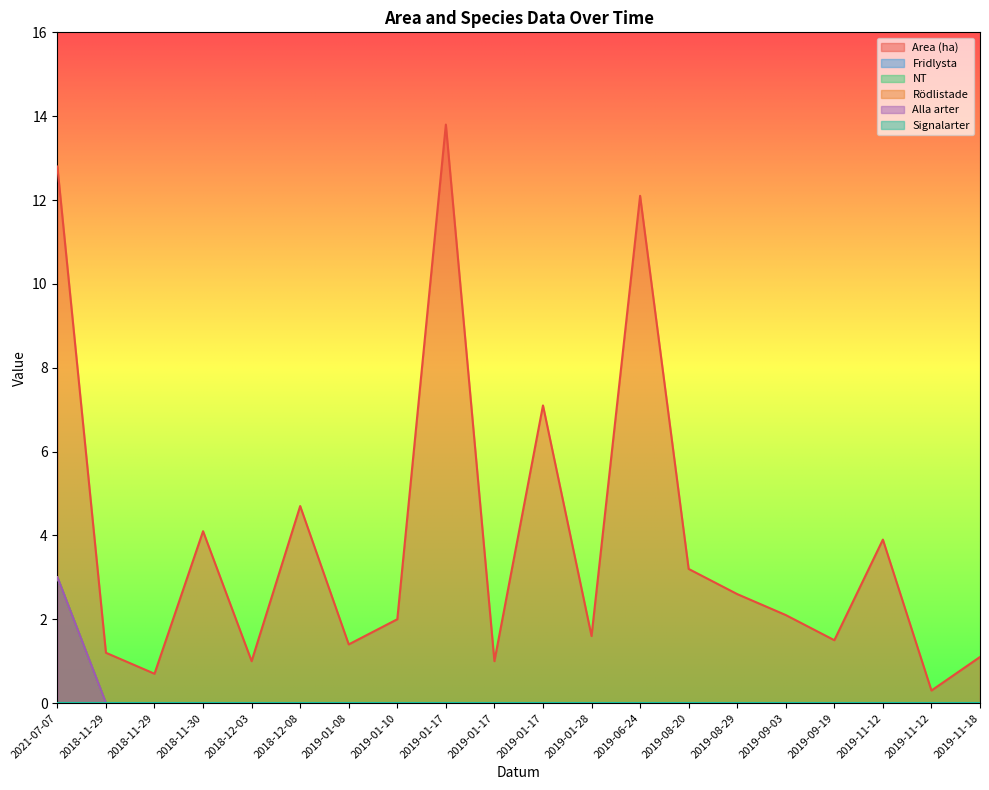

True or false: Alla arter has a value of 3.0 at 2021-07-07.

True